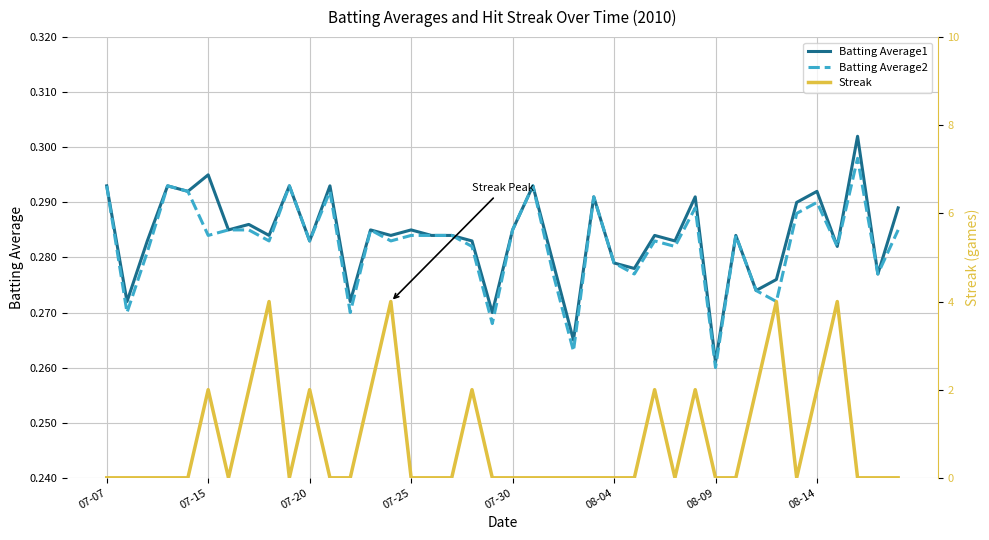

Which category has the lowest value in the Batting Average2 series?

08-09